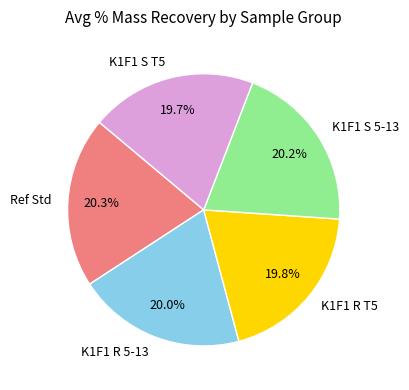

Is Ref Std the majority of the pie?

No